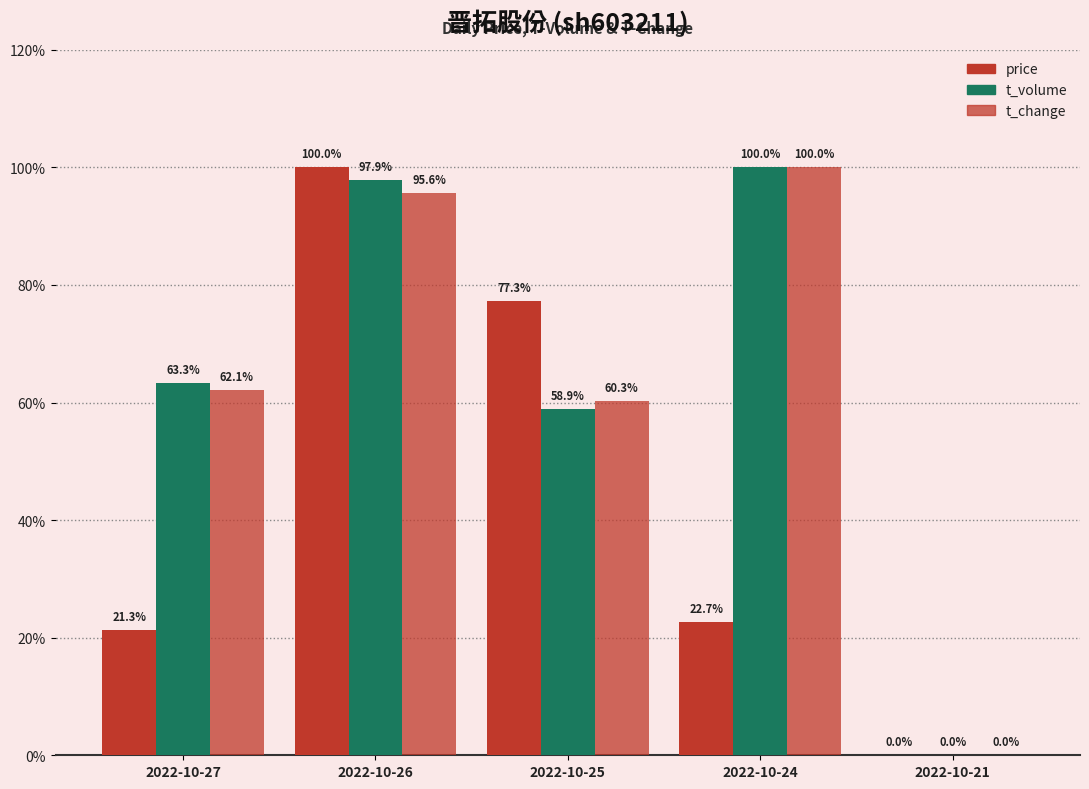

Read the price value at 2022-10-27.

21.3